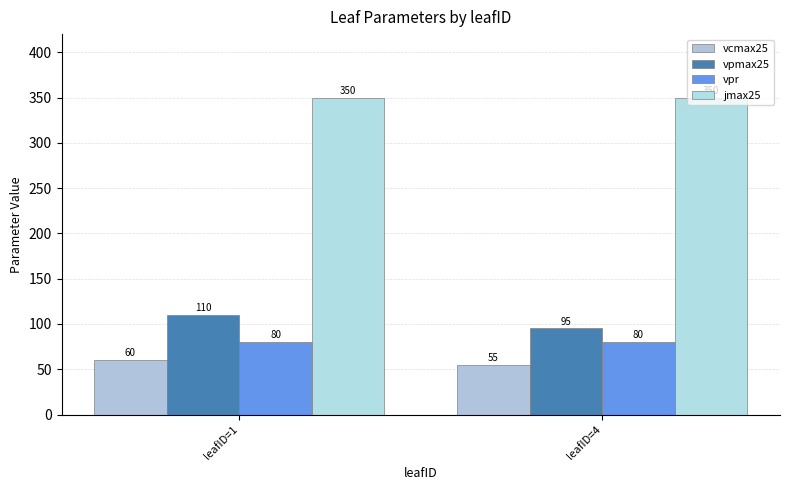

What is the minimum value shown in the chart?

55